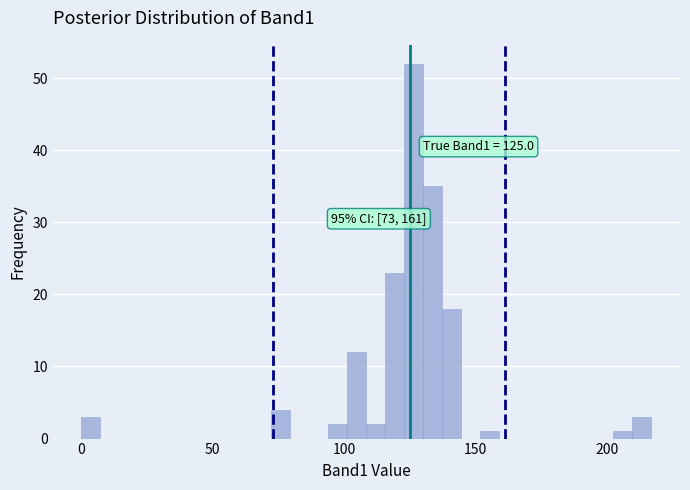

Read against the x-axis, roughly where is the centre of the tallest bar?

125